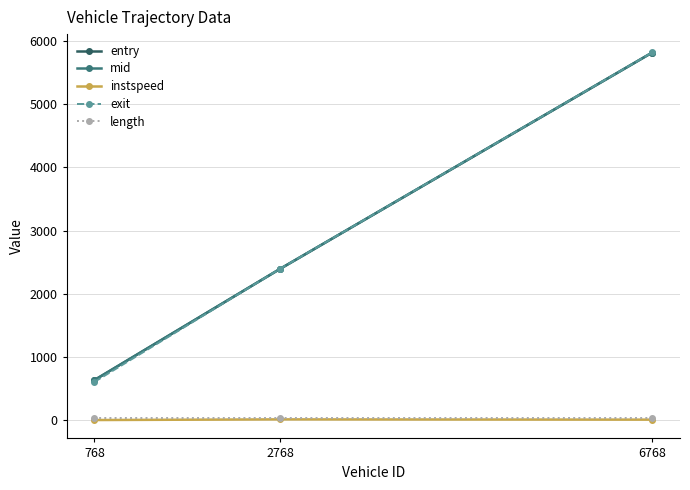

What is the average value of the entry series?

2948.8